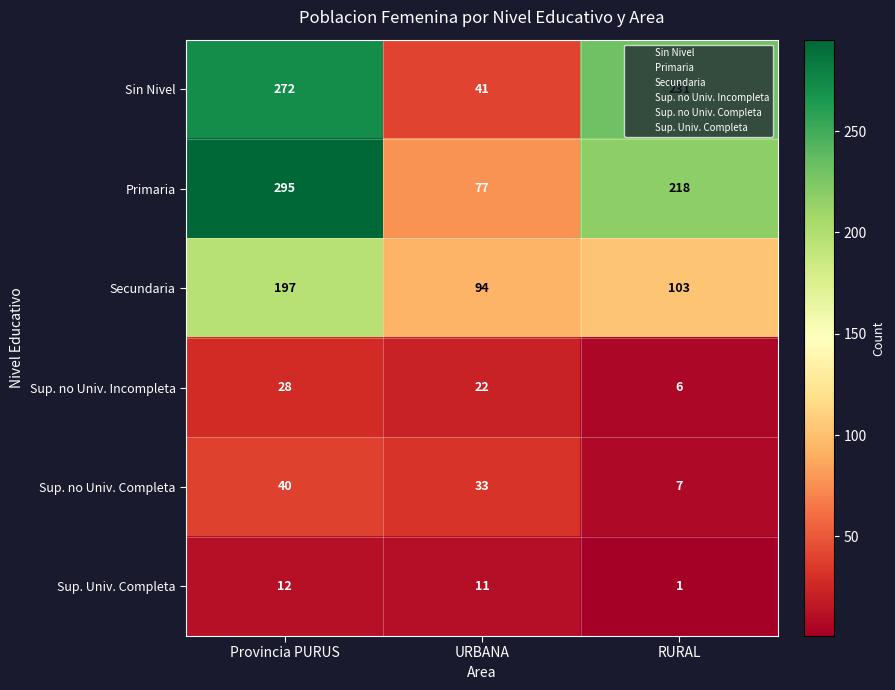

At which label is Sup. no Univ. Completa closest to 23?

URBANA